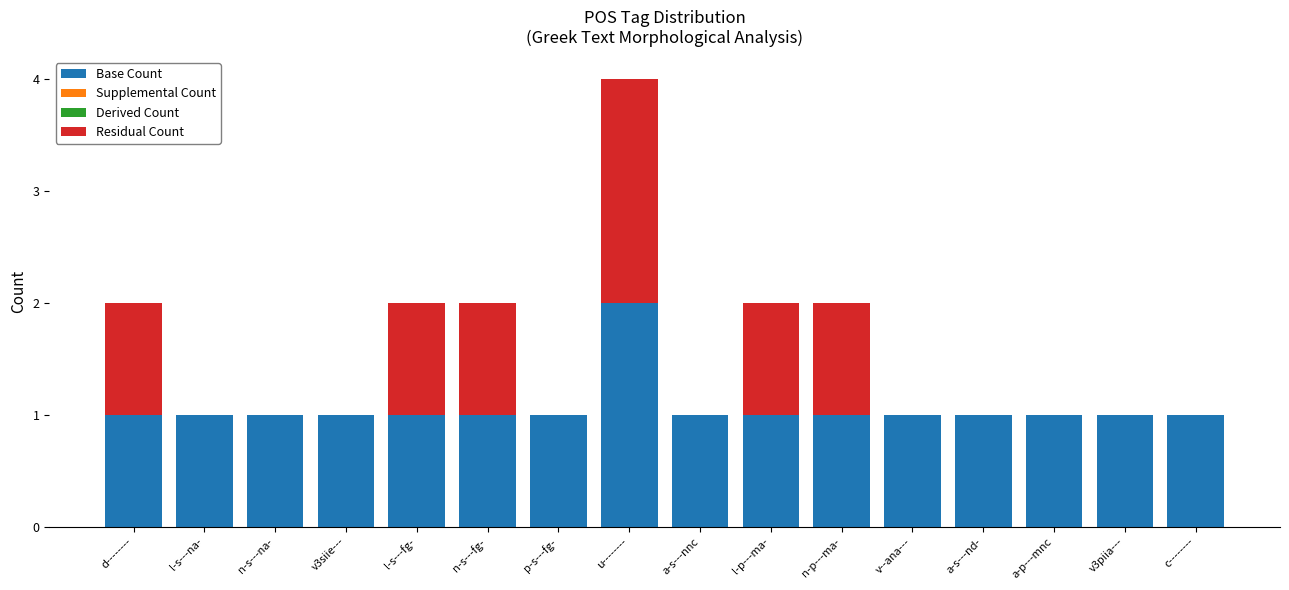

At which category is the sum across all series the highest?

u--------